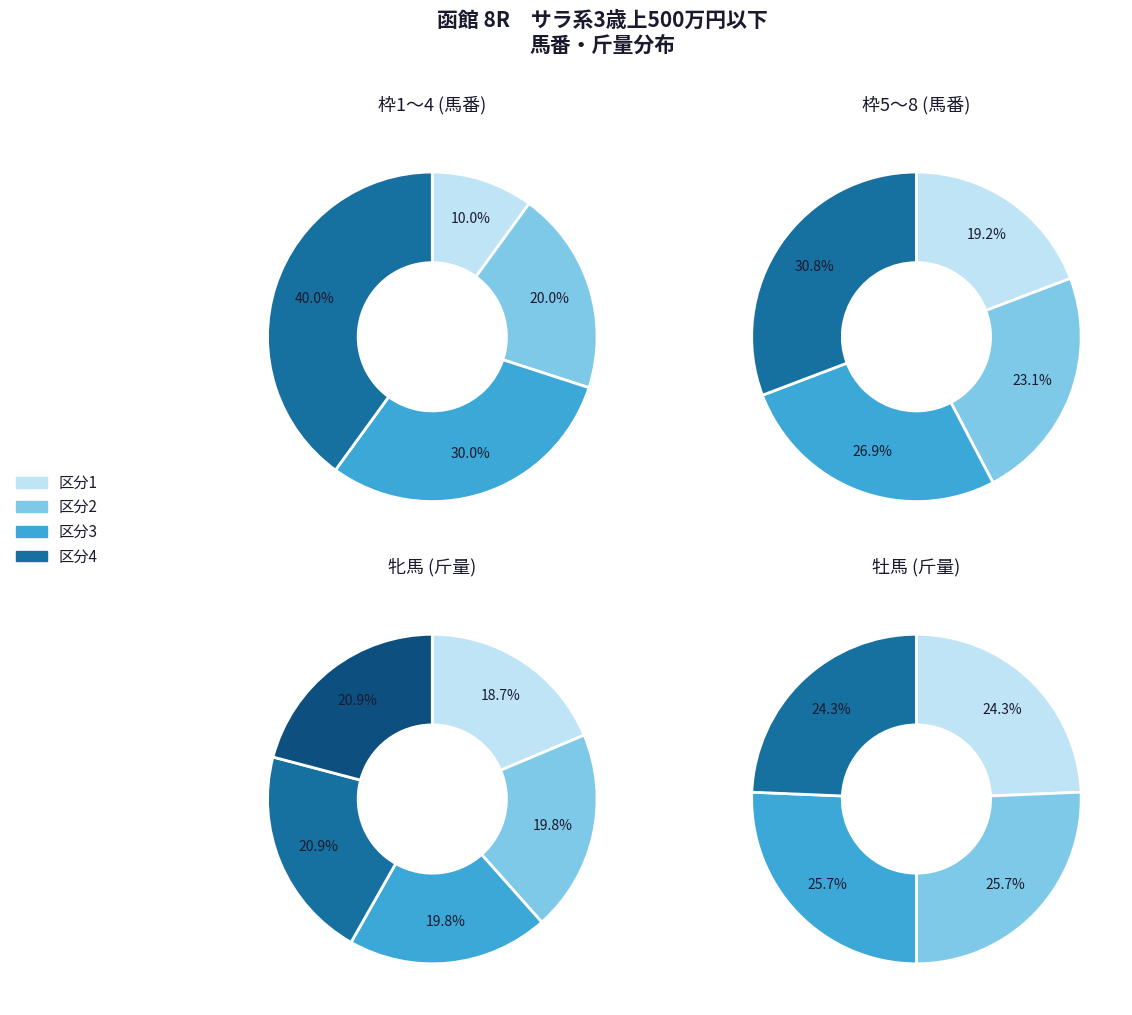

How many segments does this pie chart have?

4